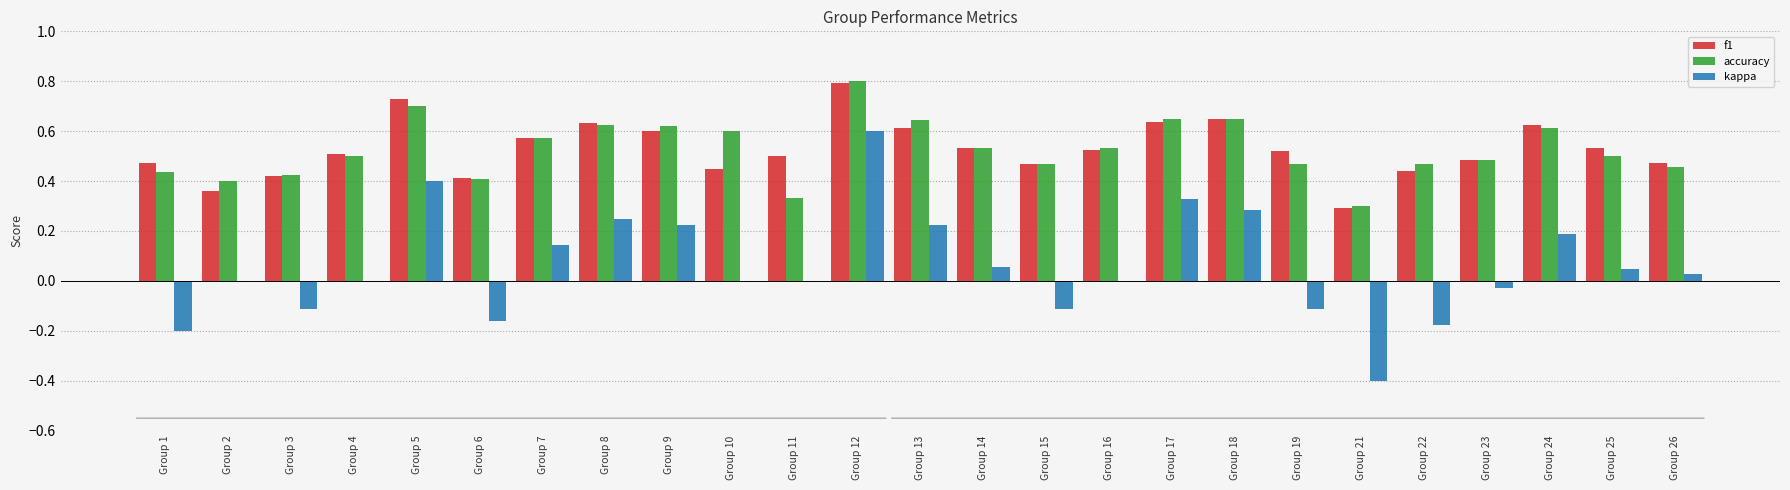

Which series changed the most between Group 11 and Group 16?

accuracy